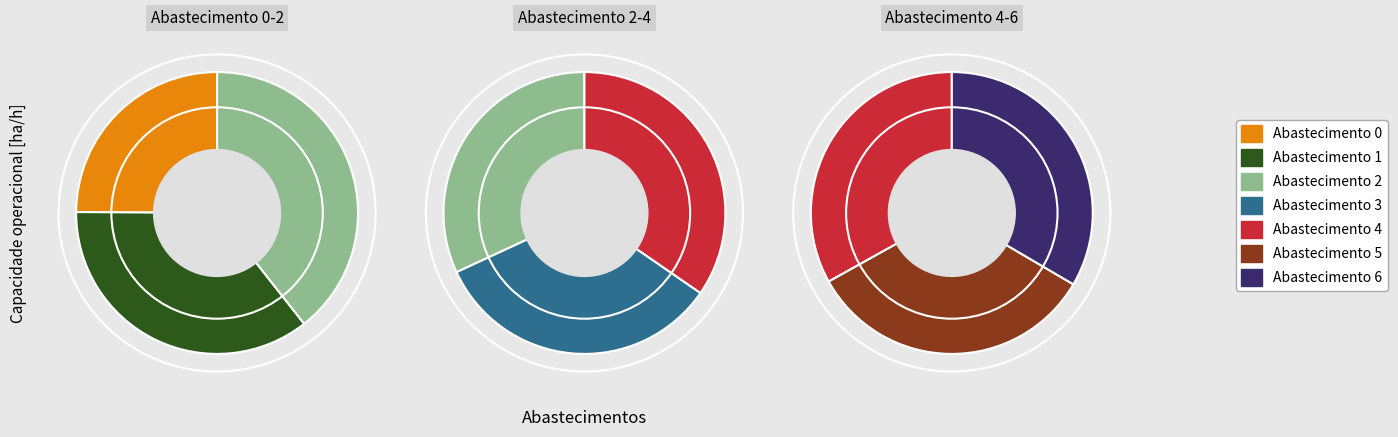

What is the largest slice in the pie chart?

5